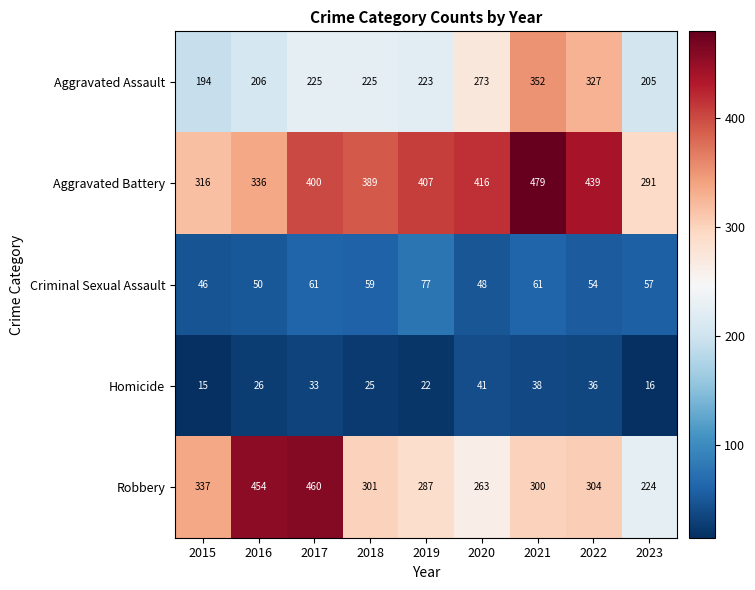

Rank the series at 2018 from highest to lowest value.

Aggravated Battery, Robbery, Aggravated Assault, Criminal Sexual Assault, Homicide